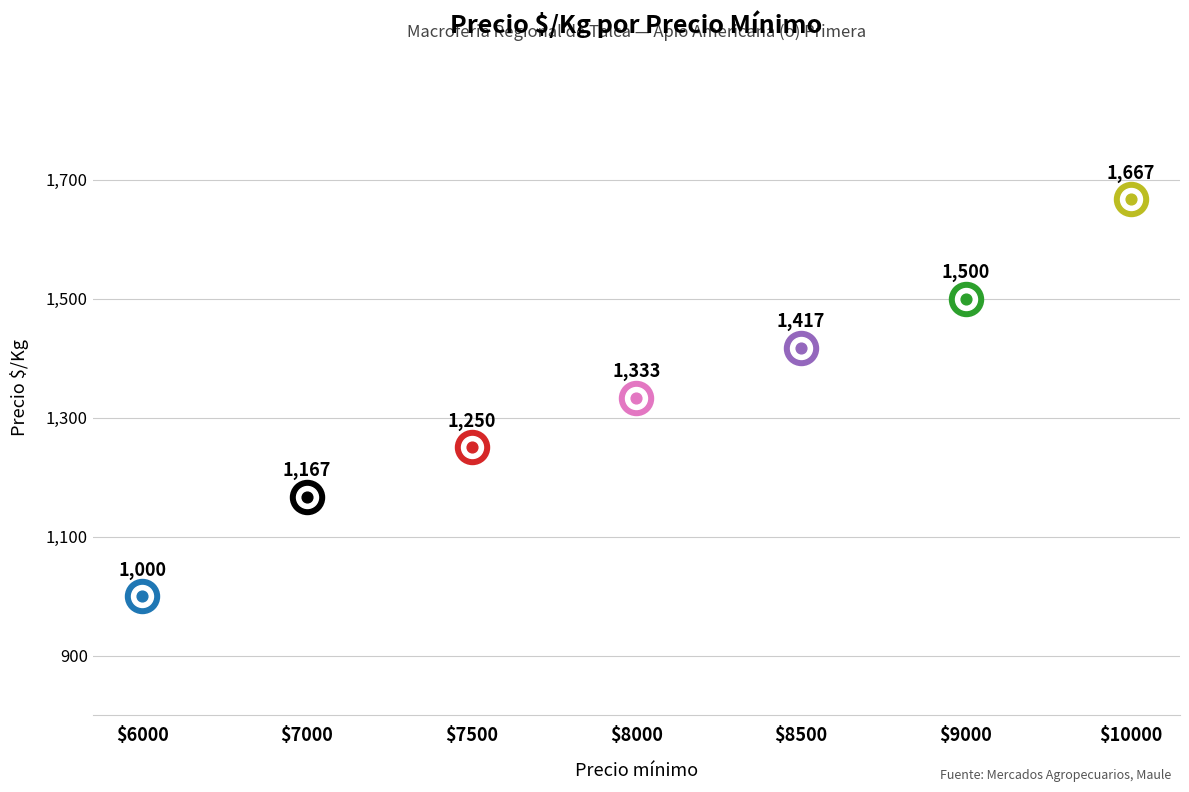

Which has a higher value, 7000 or 10000?

10000